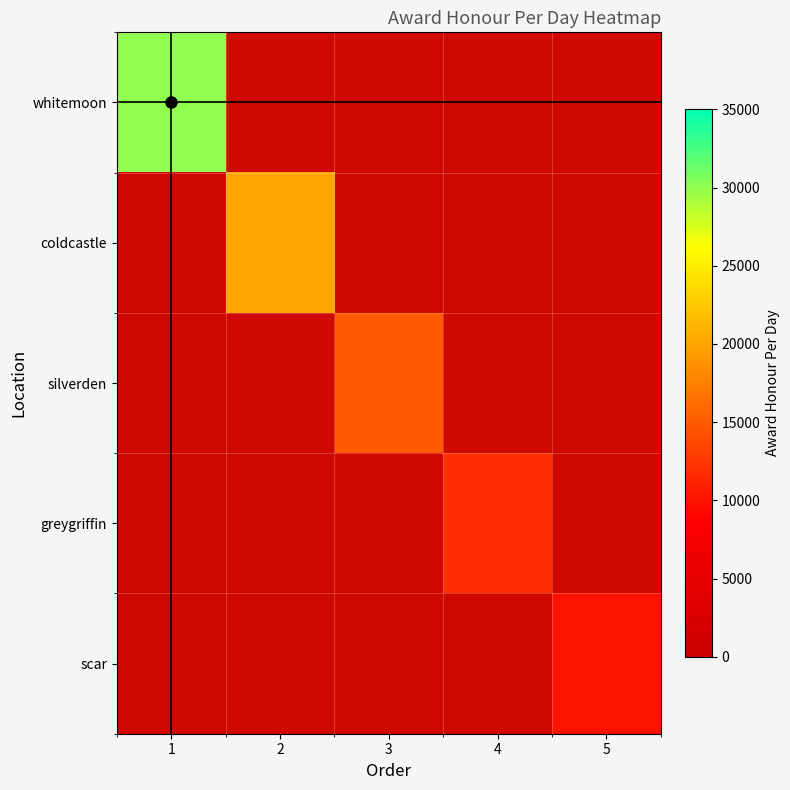

What is the greatest value displayed?

30000.0